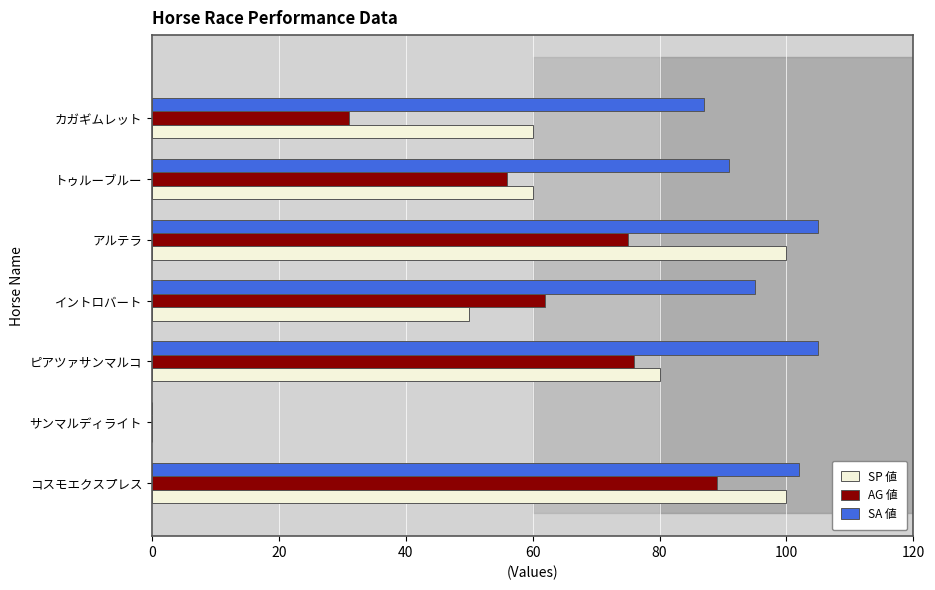

Is it true that SA 値 equals 151 at アルテラ?

False